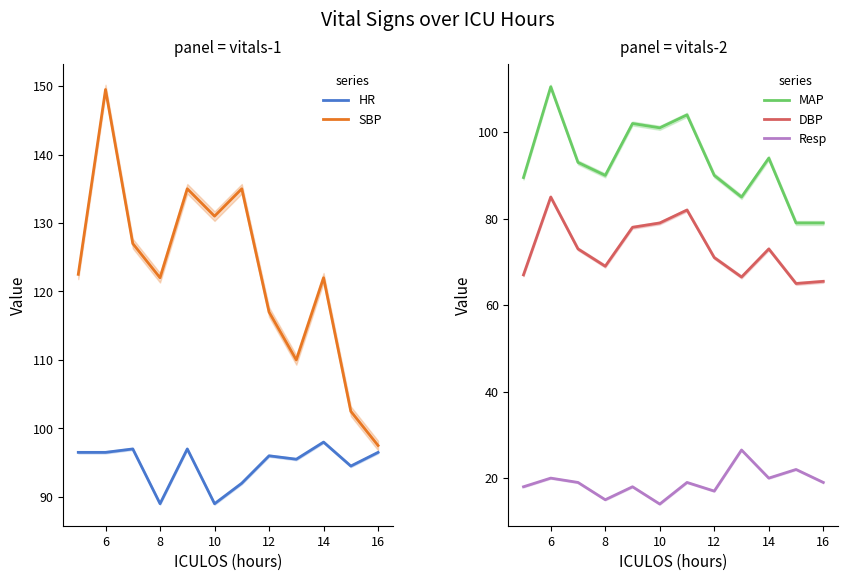

True or false: DBP has a value of 71.0 at 12.

True